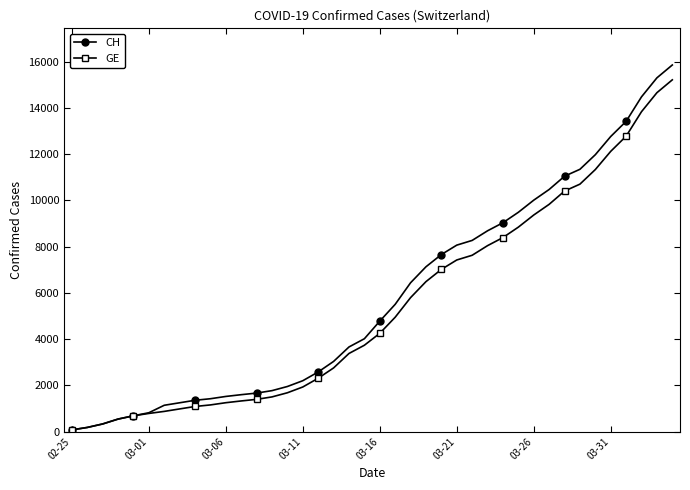

What is the value of the CH point at the 21st from the left?

4775